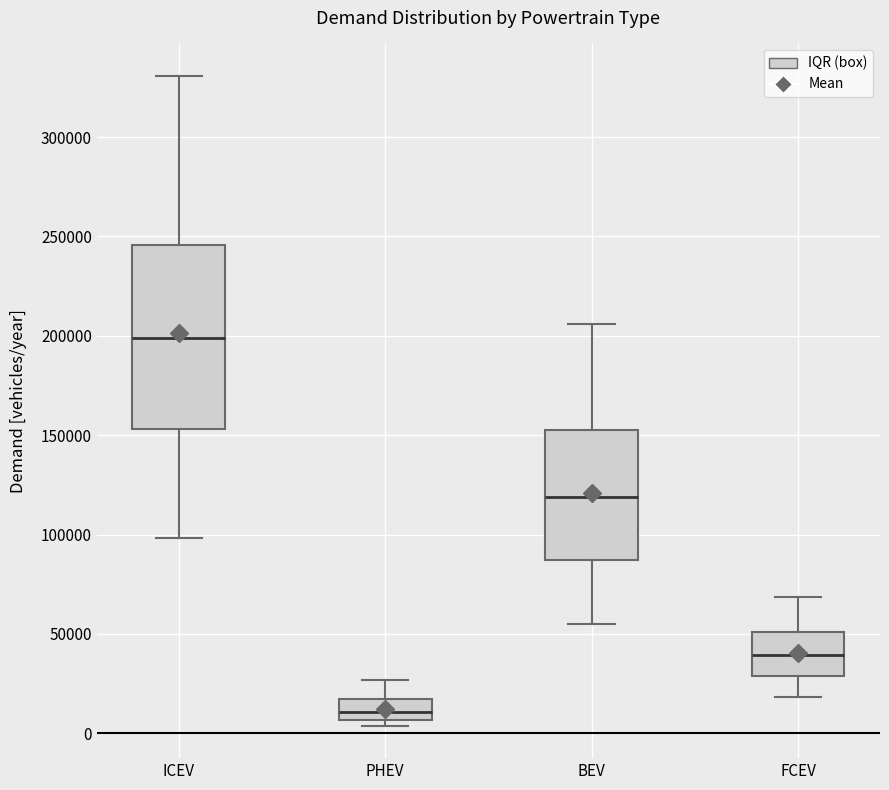

Which box is the tallest, from its lower edge to its upper edge?

ICEV